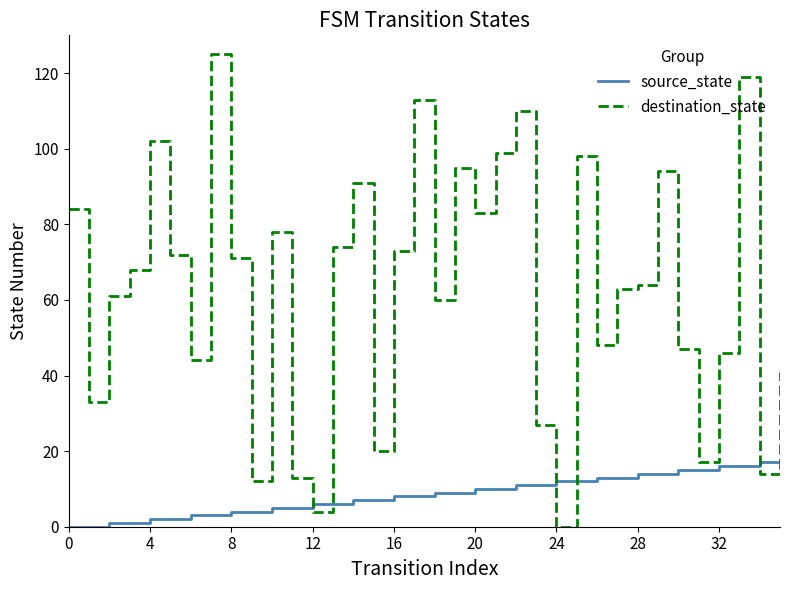

Which series has the largest total across all categories?

destination_state